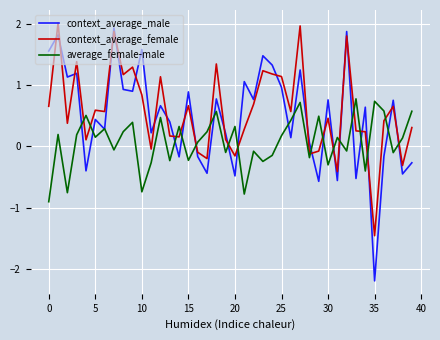

What is the maximum value for context_average_female?

2.0